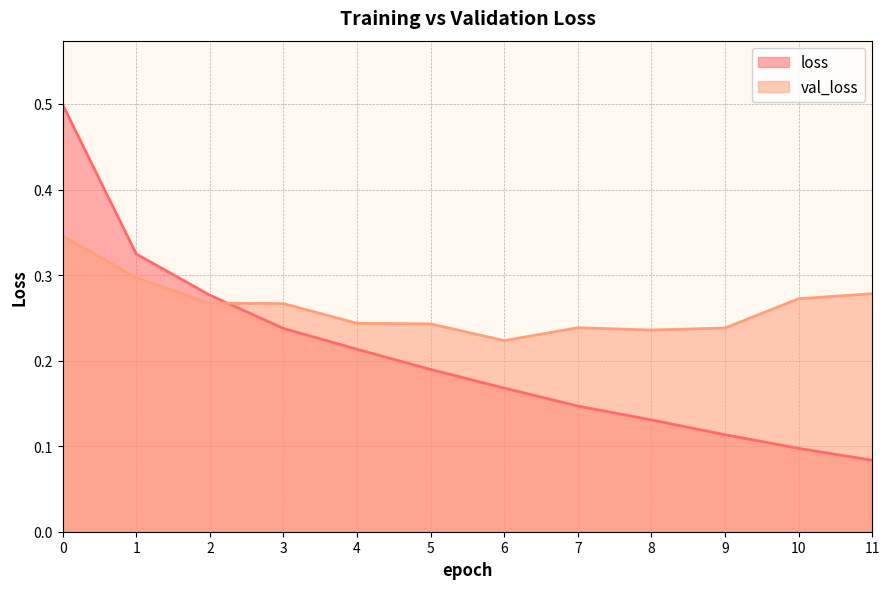

True or false: loss has more than 2 points higher than both neighbors.

False